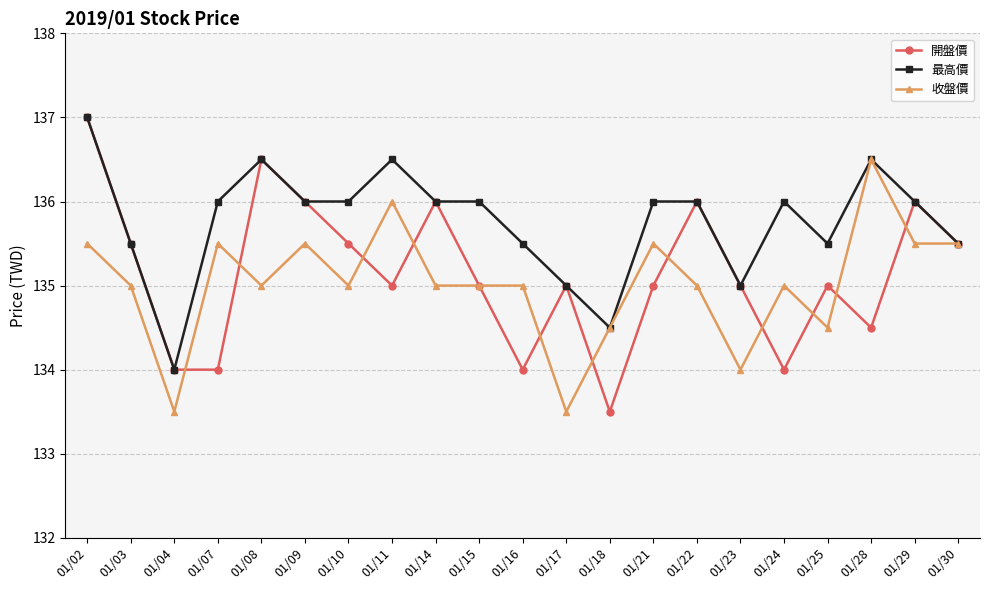

What is the total value across all series at 01/18?

402.5